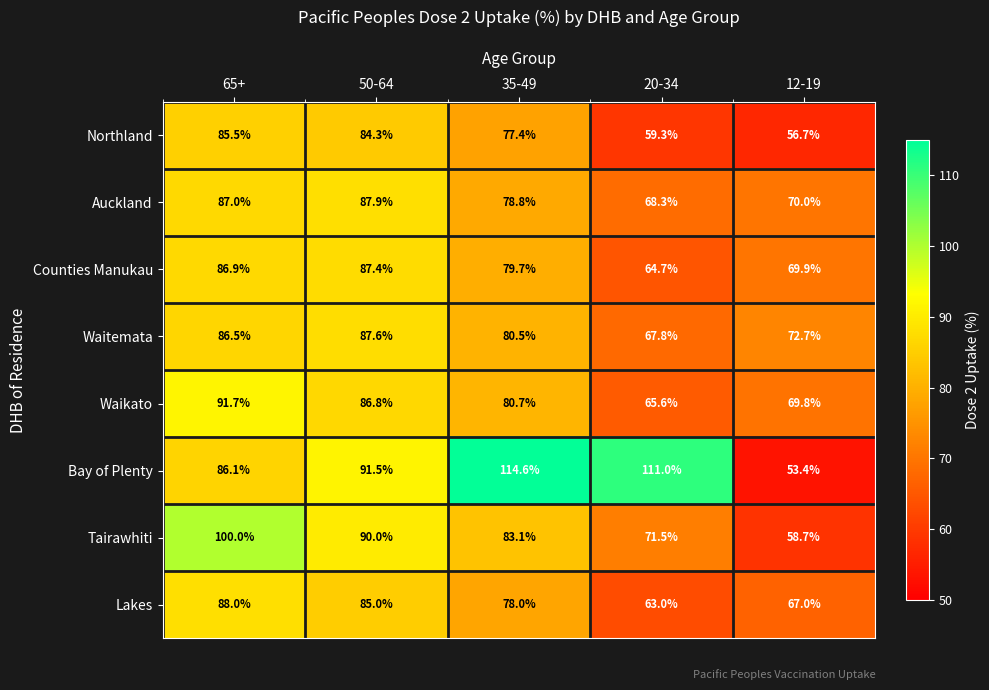

At 35-49, list the series in order from largest to smallest.

Bay of Plenty, Tairawhiti, Waikato, Waitemata, Counties Manukau, Auckland, Lakes, Northland